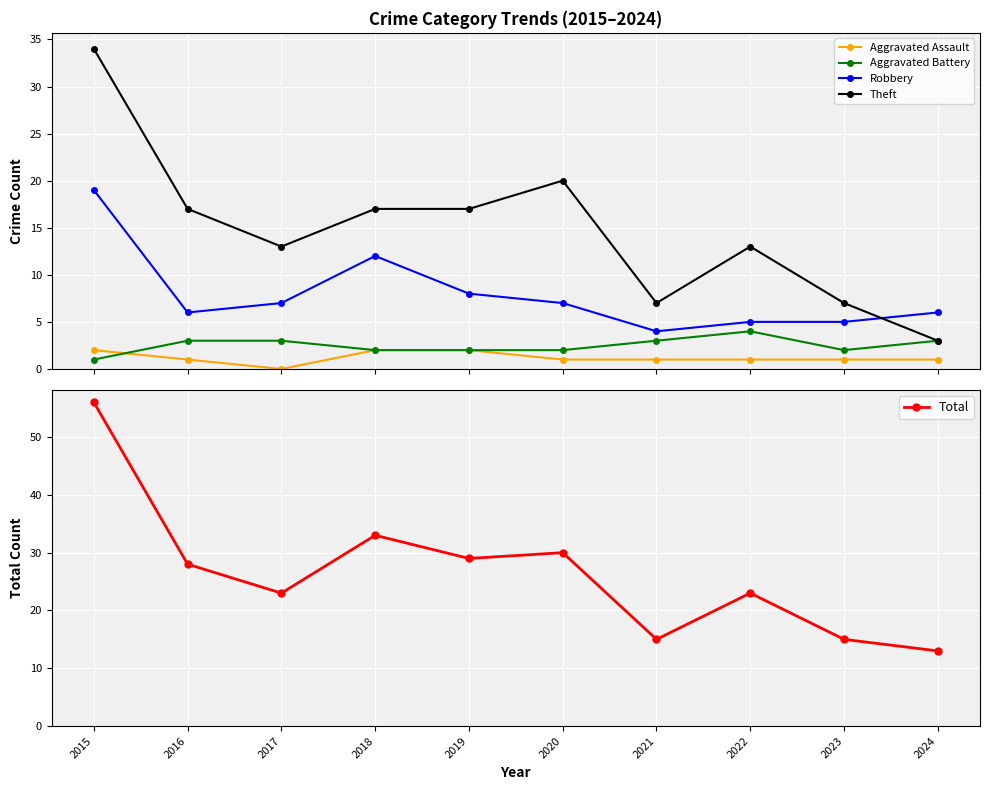

At which label is Aggravated Battery closest to 2?

2018